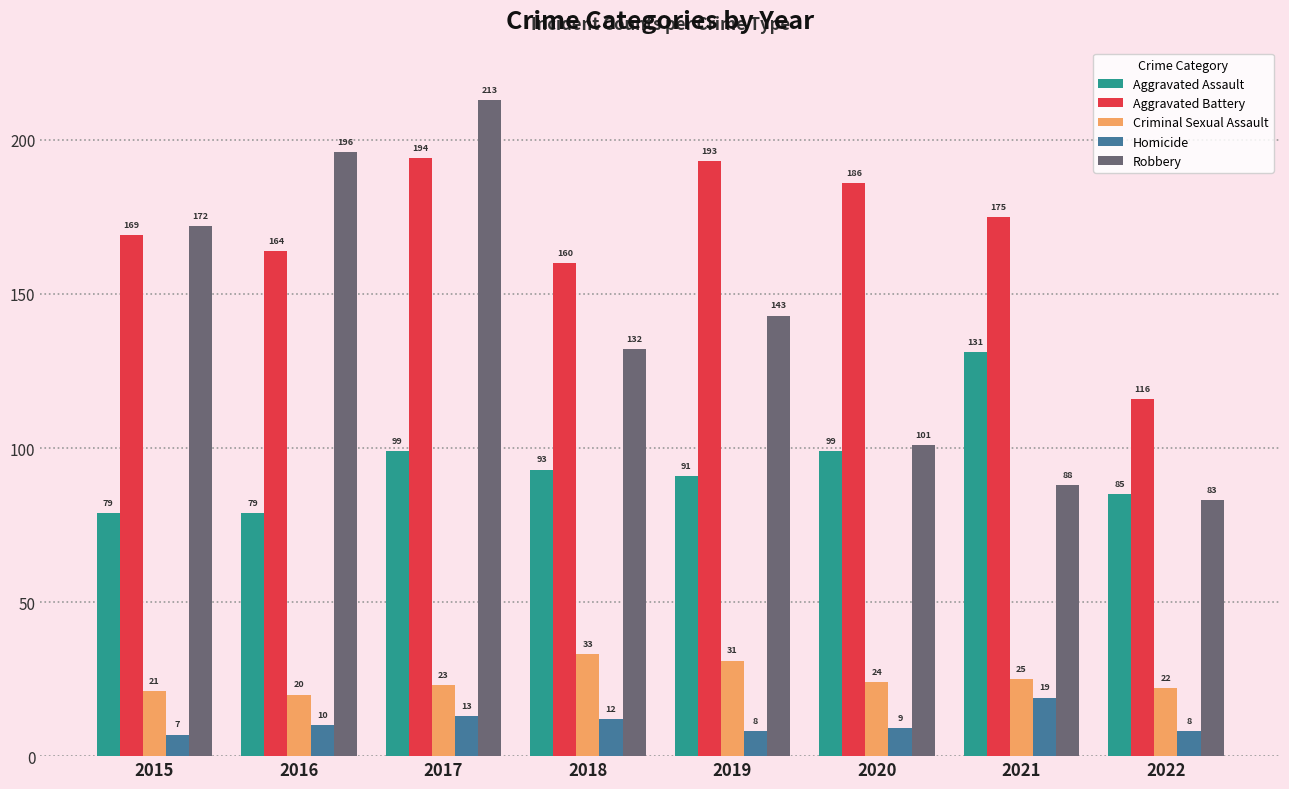

What are all the series names shown in the legend?

Aggravated Assault, Aggravated Battery, Criminal Sexual Assault, Homicide, Robbery